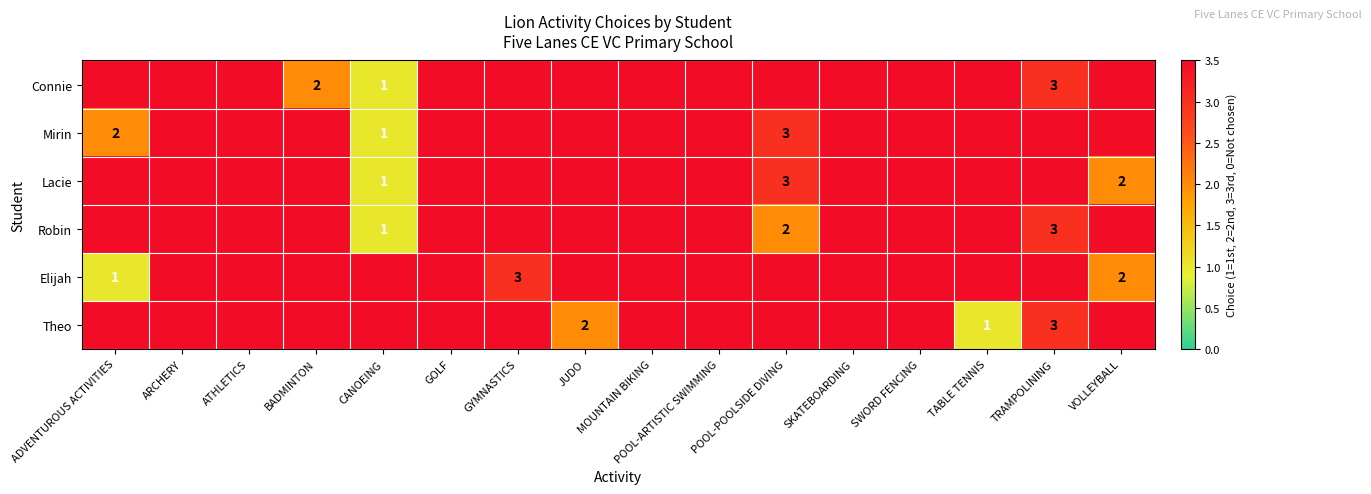

Is it true that Robin equals 0.9 at POOL-POOLSIDE DIVING?

False